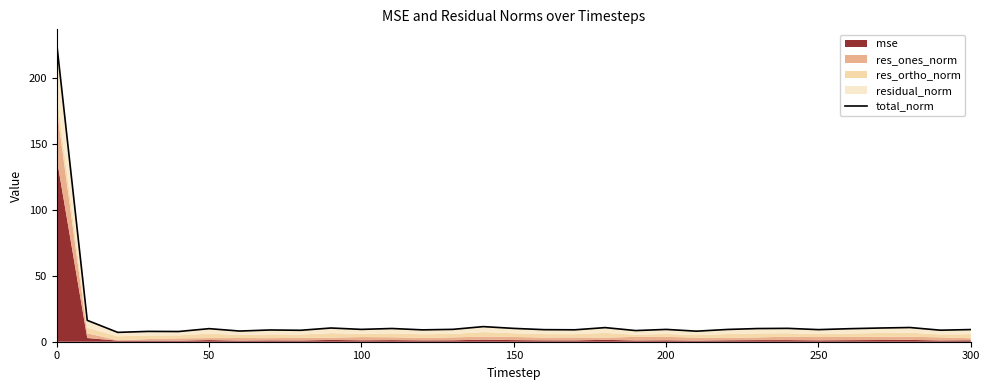

How many data points does each series have?

31